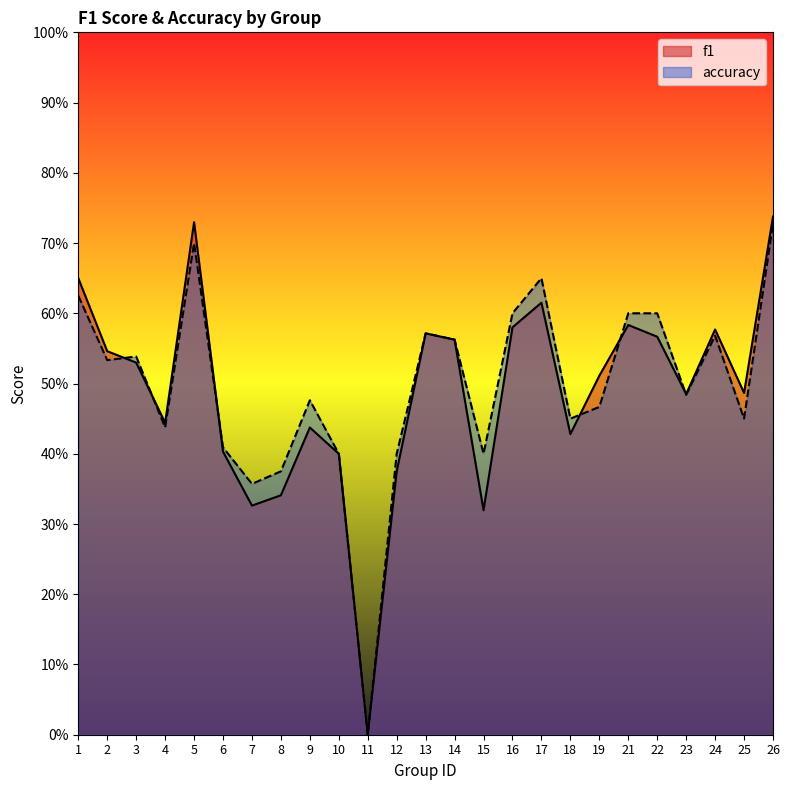

How many accuracy values are between 0 and 1?

25